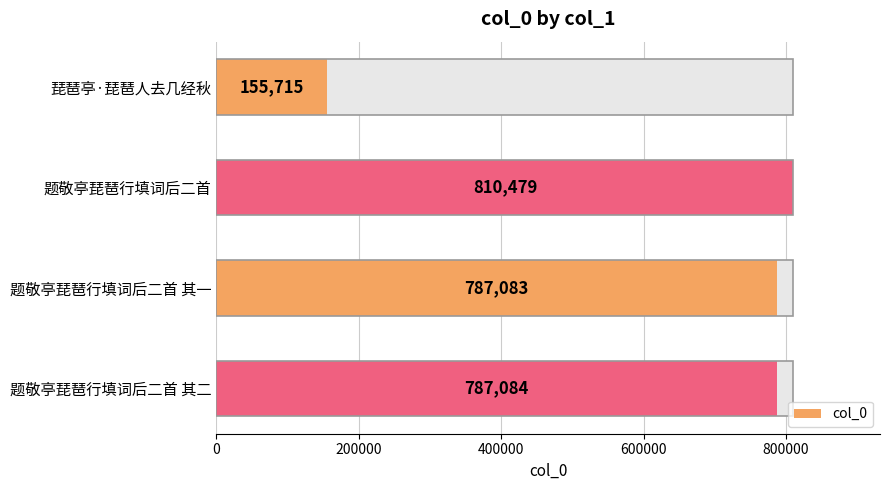

Between 题敬亭琵琶行填词后二首 其一 and 题敬亭琵琶行填词后二首 其二, which is larger?

题敬亭琵琶行填词后二首 其二